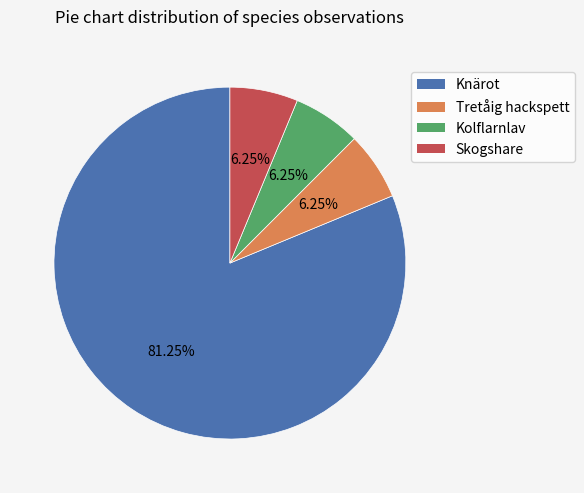

Is there a majority slice in this chart?

Yes